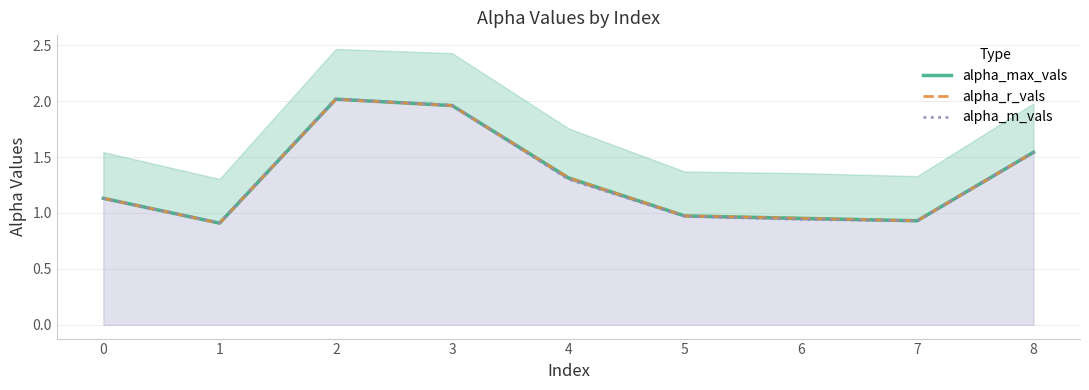

At which category does alpha_r_vals reach its first local valley?

1